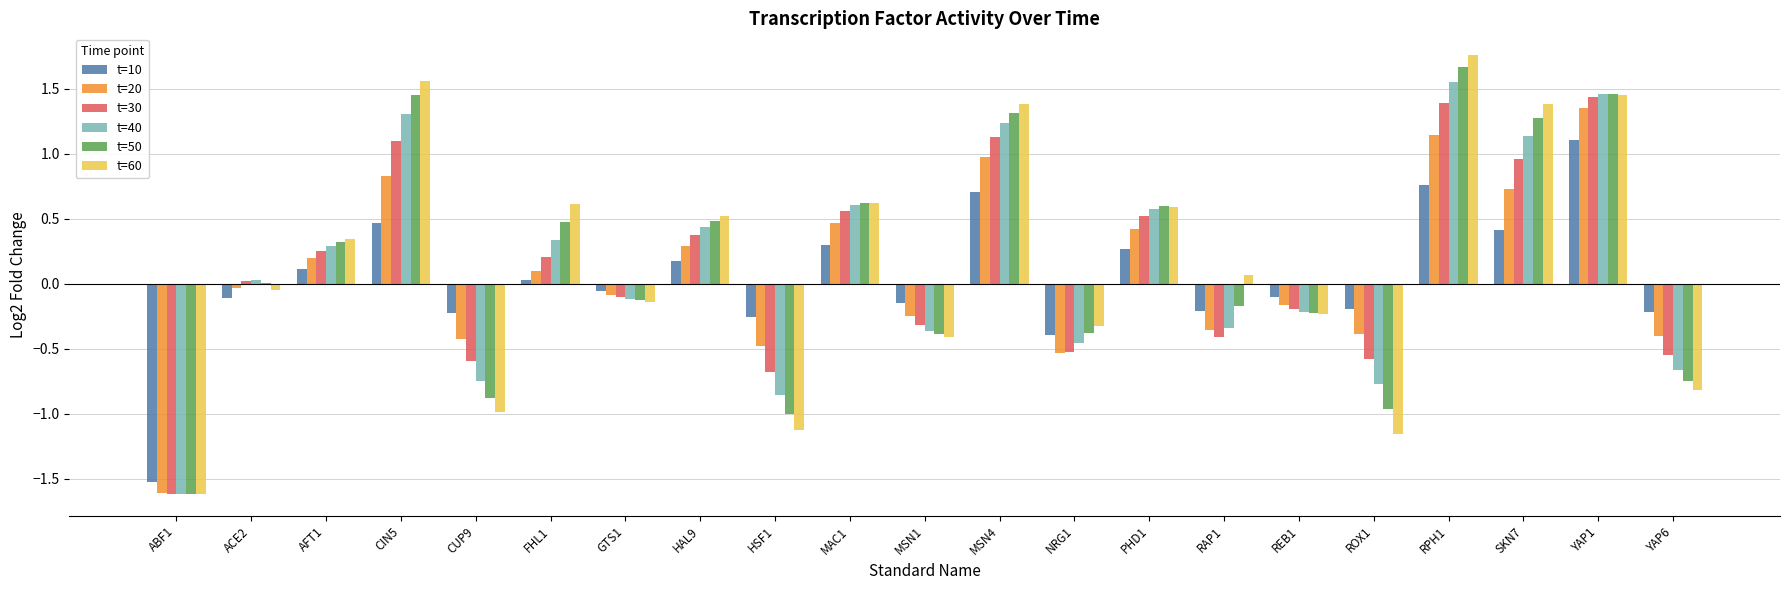

How many data points does each series have?

21